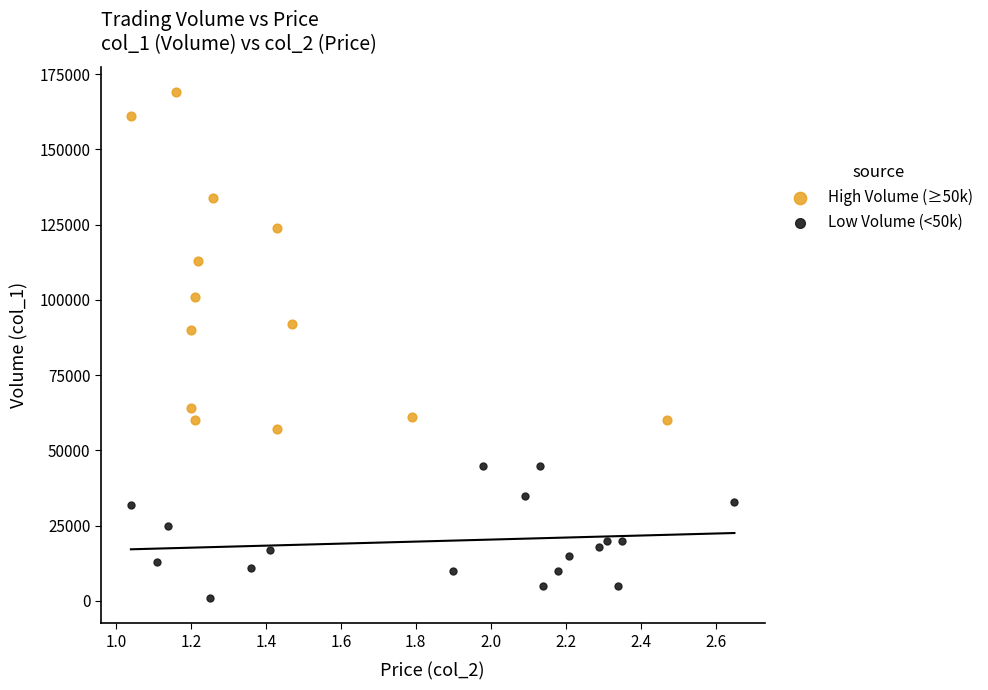

Which series contains the lowest Y value?

Low Volume (<50k)